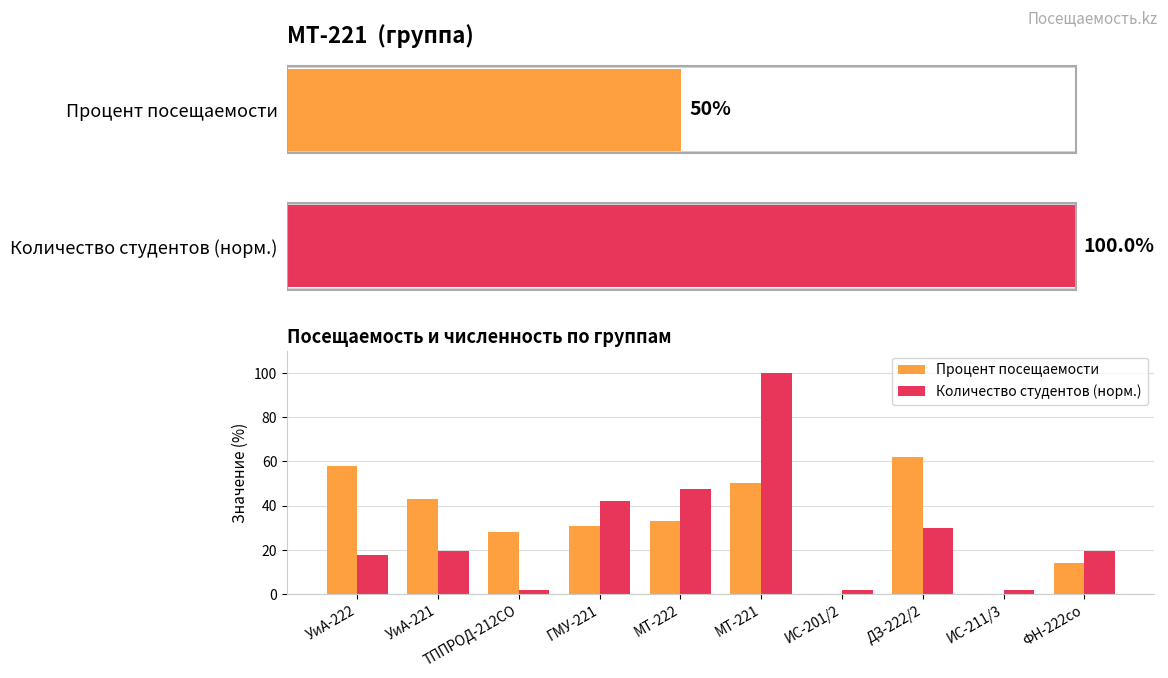

How many groups of bars are there?

10